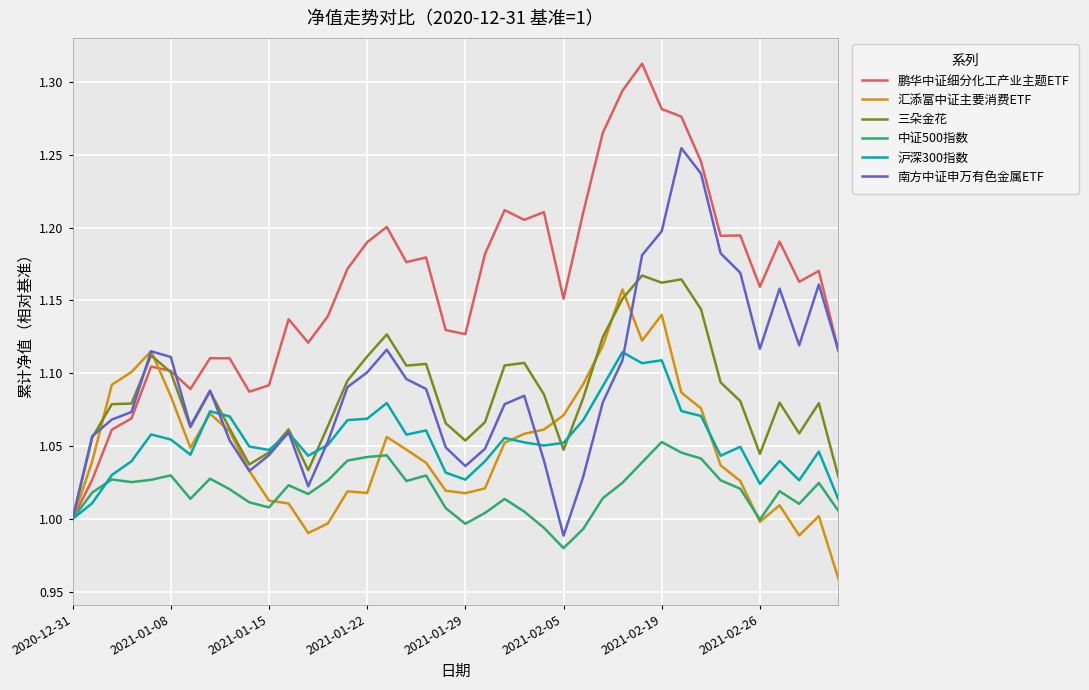

Which series has the largest range (max minus min)?

鹏华中证细分化工产业主题ETF